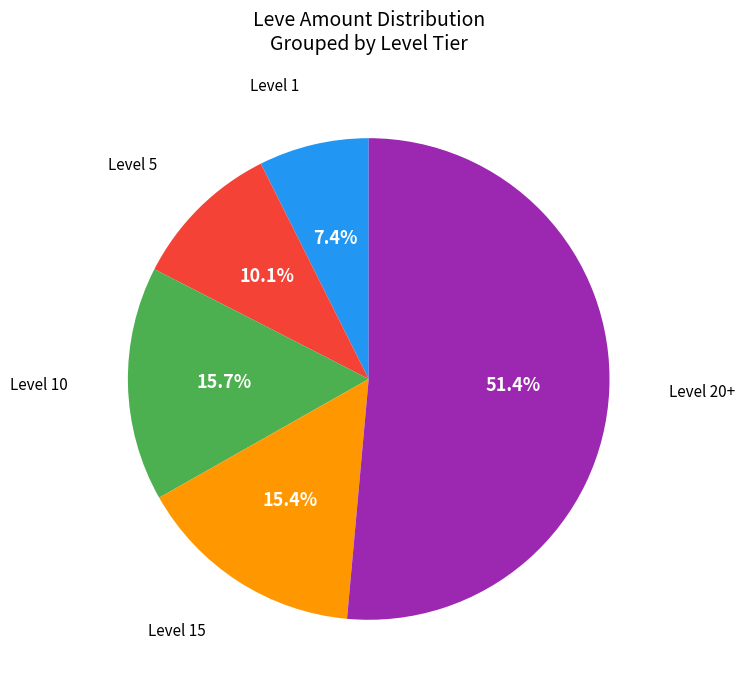

Is there any slice that represents more than half of the pie?

Yes